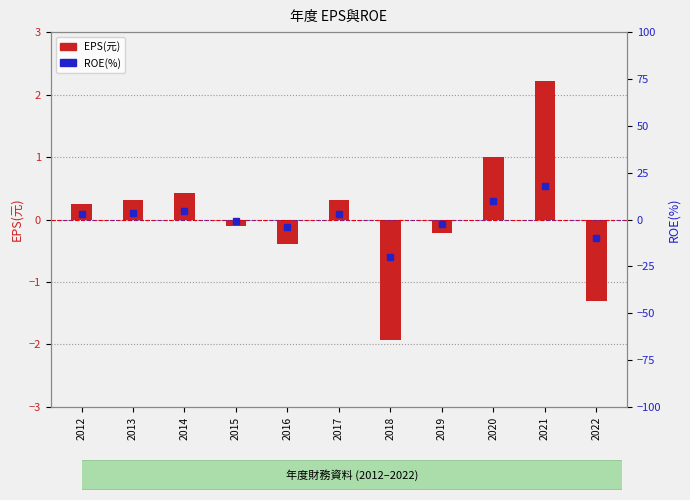

What is the greatest value displayed?

17.8